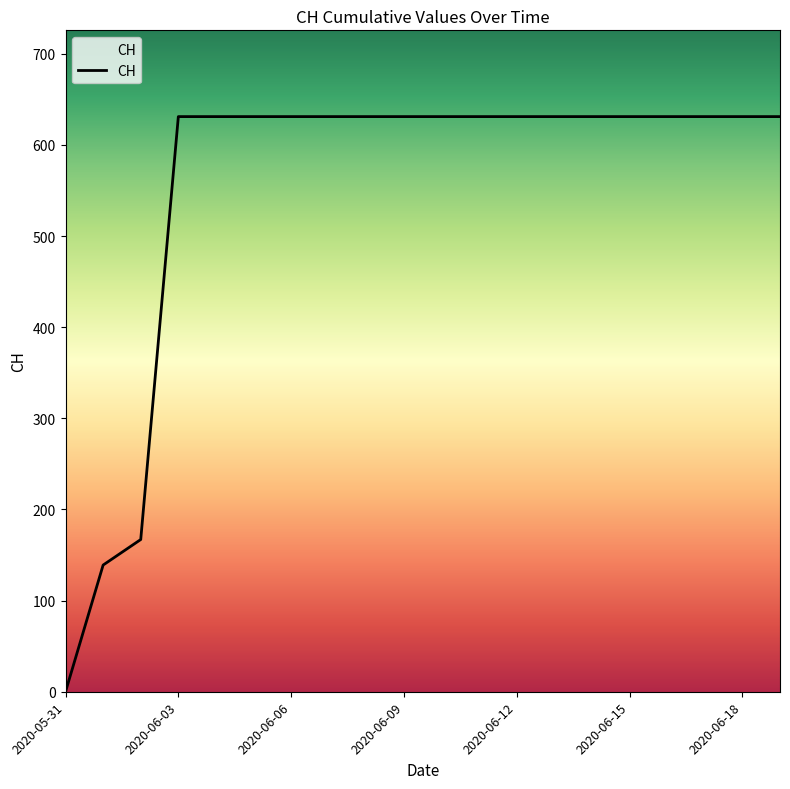

What is the sum of all values?

11033